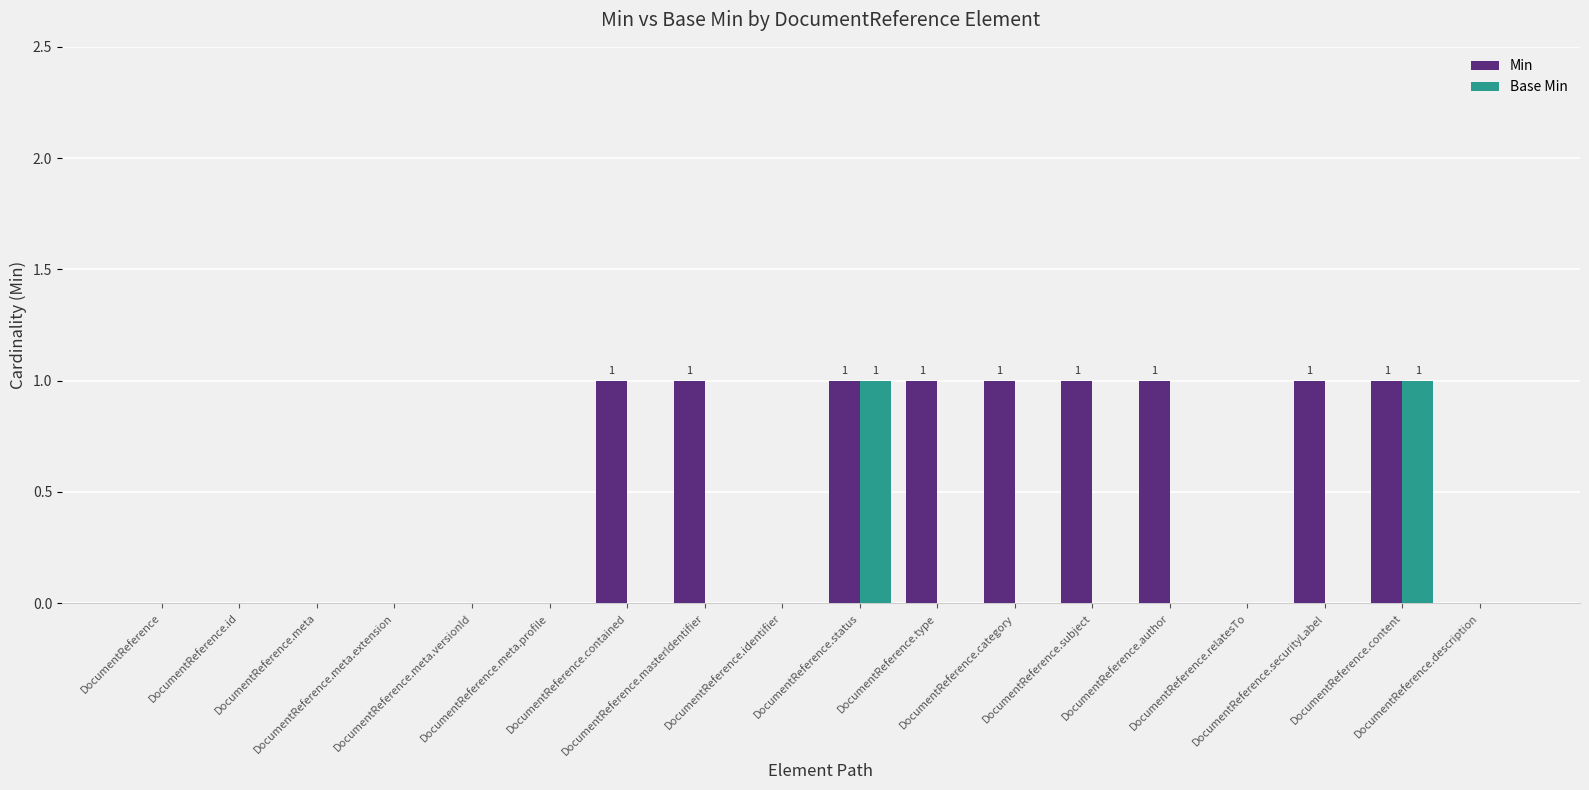

Which series has the largest total across all categories?

Min